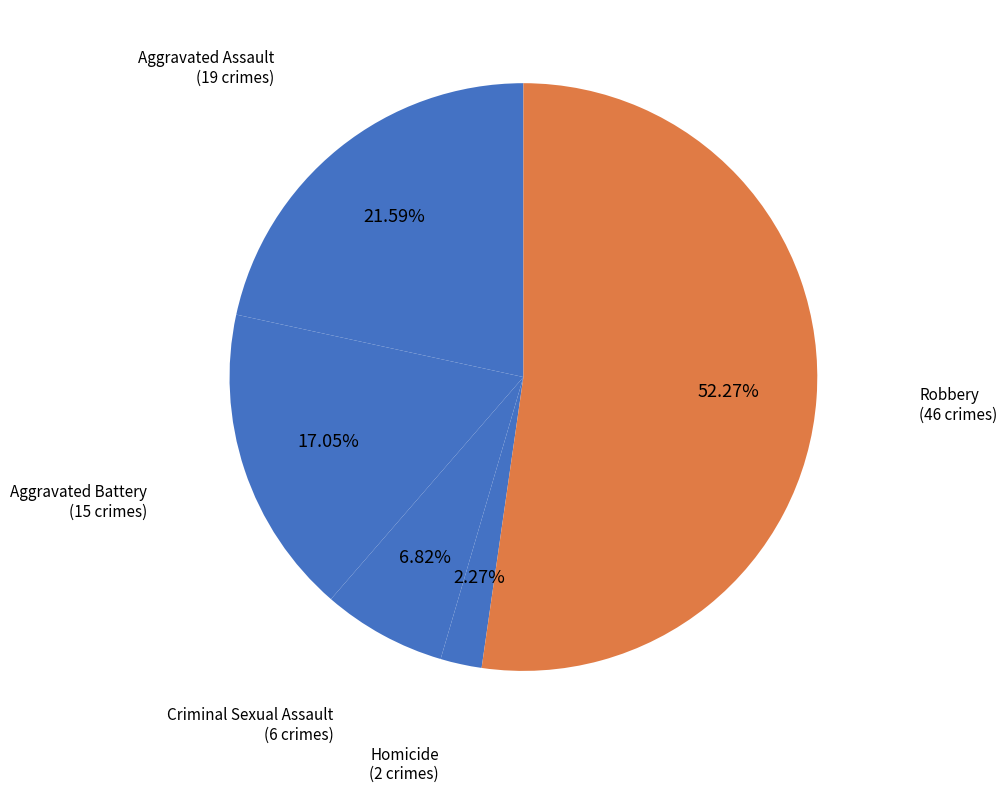

How many segments does this pie chart have?

5